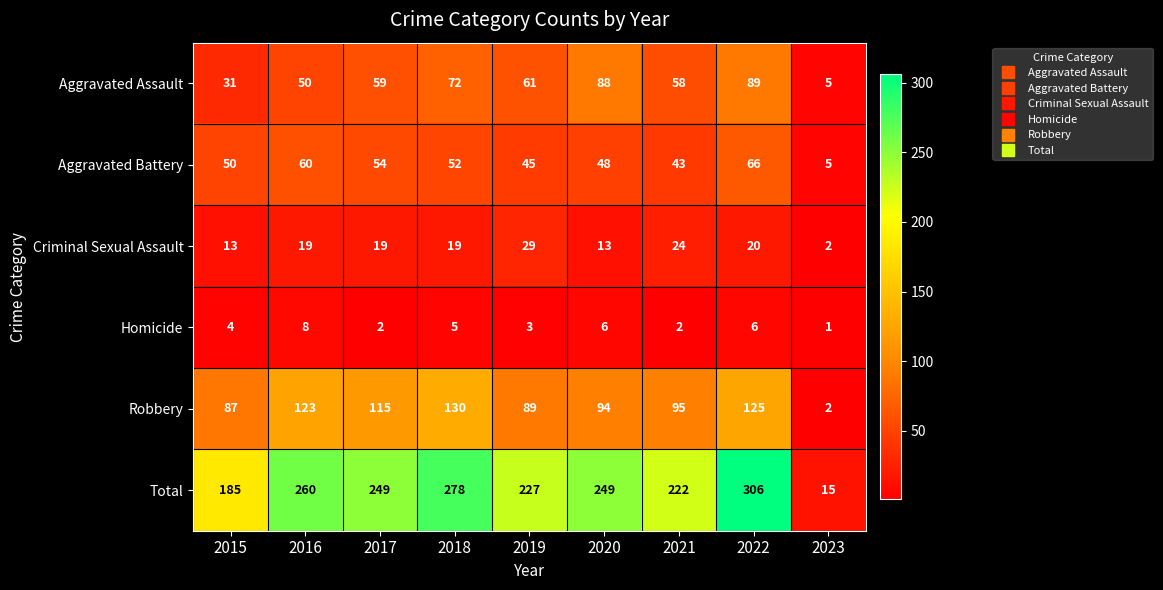

True or false: Homicide has a value of 2 at 2023.

False